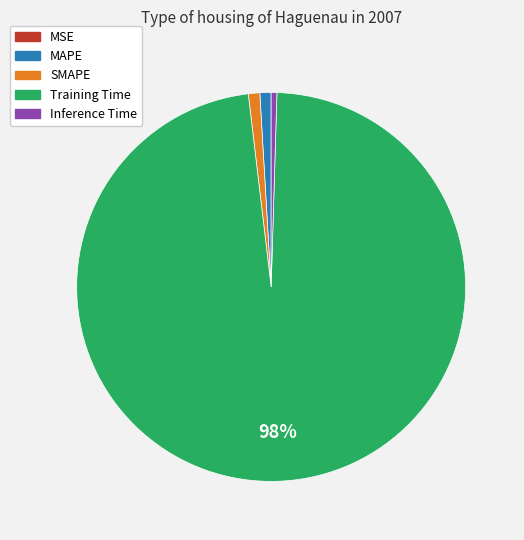

The Inference Time slice represents 0% of the pie. True or false?

True